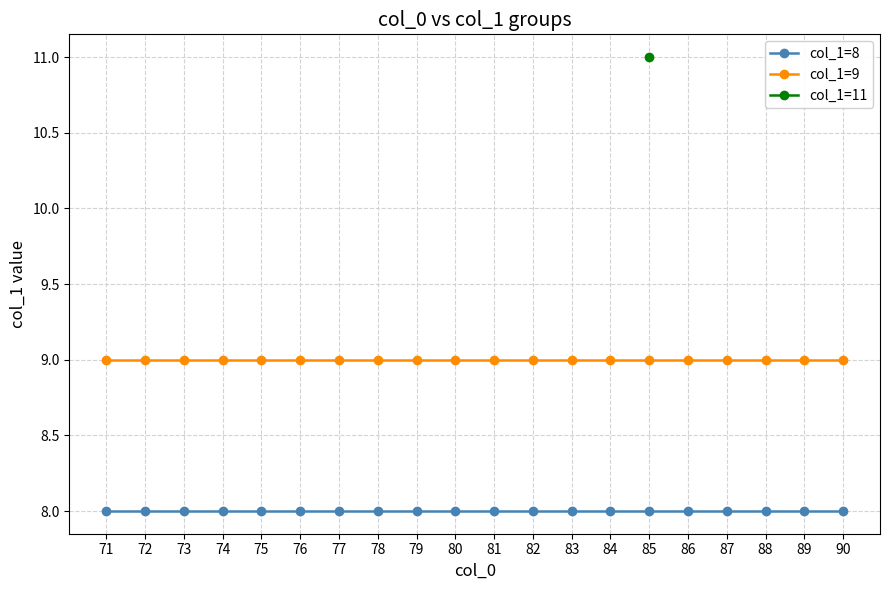

What is the total value across all series at 82?

17